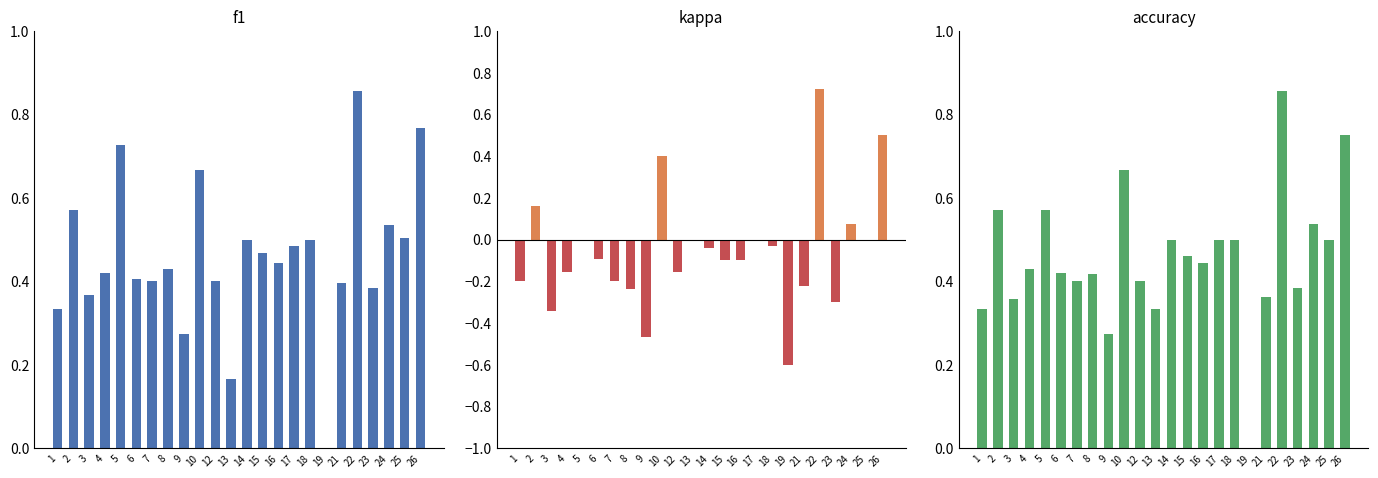

Which category has the highest value across all series?

22